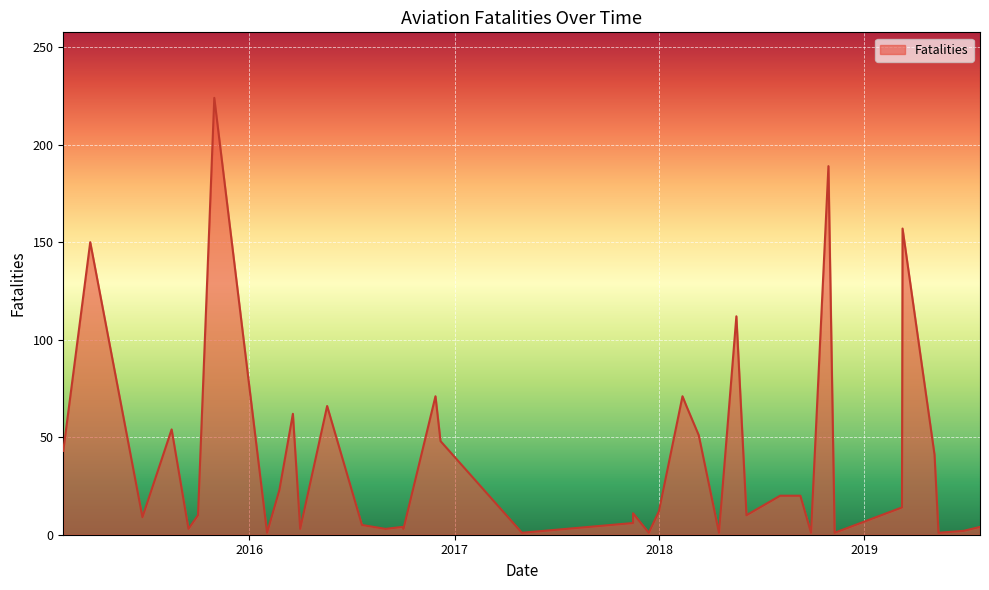

What is the difference between the maximum and second lowest values?

223